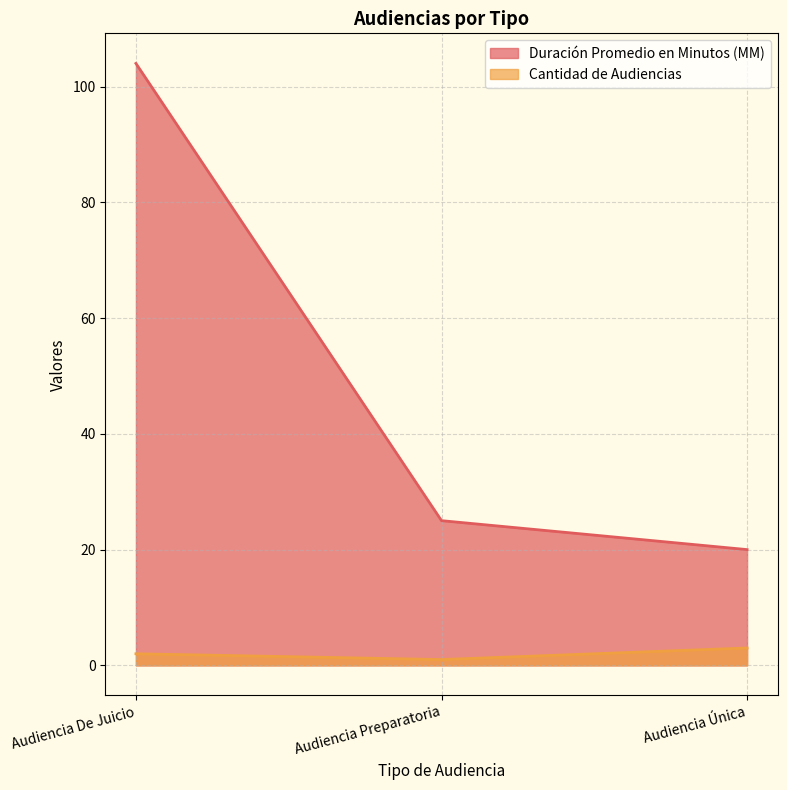

How many data points in Cantidad de Audiencias are above 2?

1